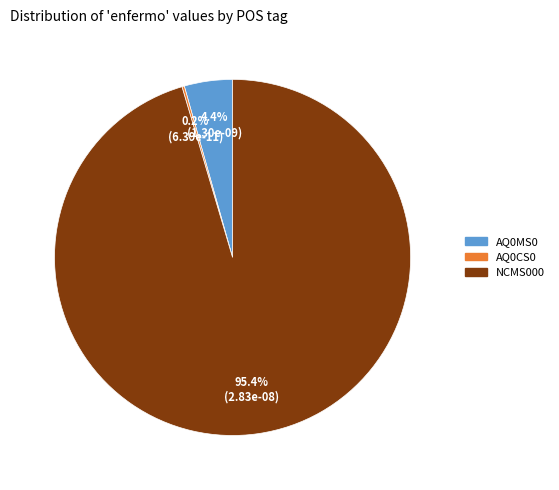

Is there a majority slice in this chart?

Yes